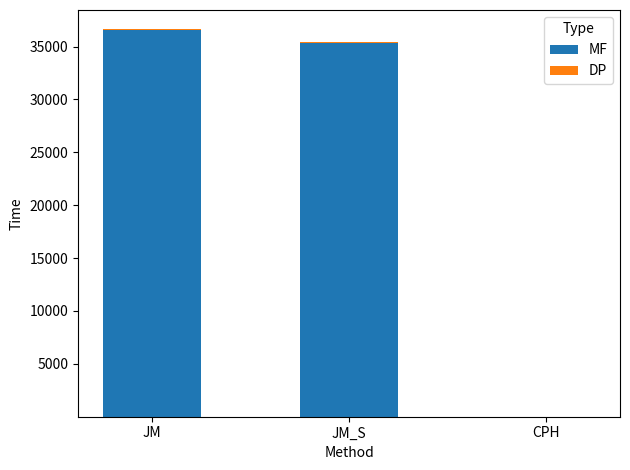

The MF series shows 18953.3 at JM. True or false?

False